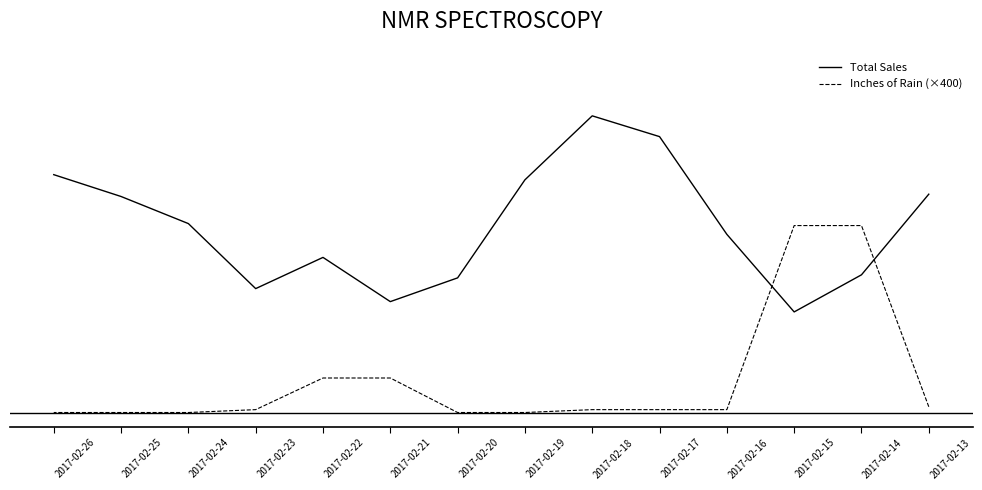

At which label is Total Sales closest to 276?

2017-02-24